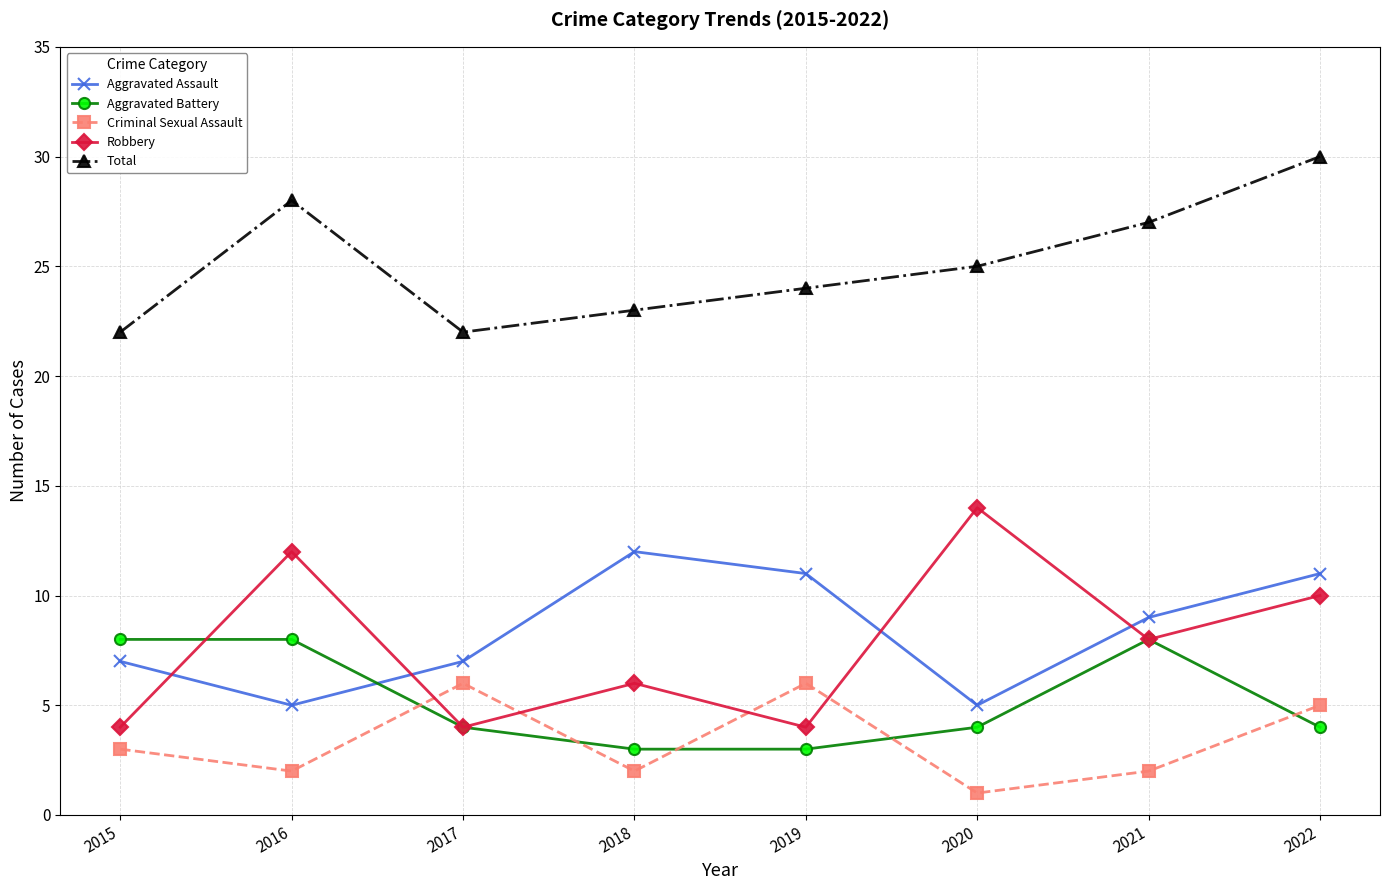

The Criminal Sexual Assault series shows 8 at 2019. True or false?

False